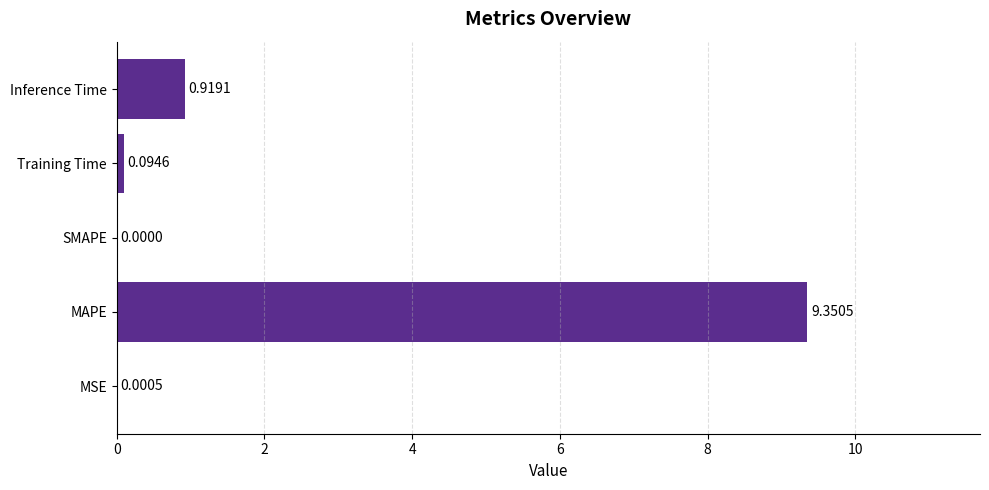

Between MAPE and SMAPE, which is larger?

MAPE